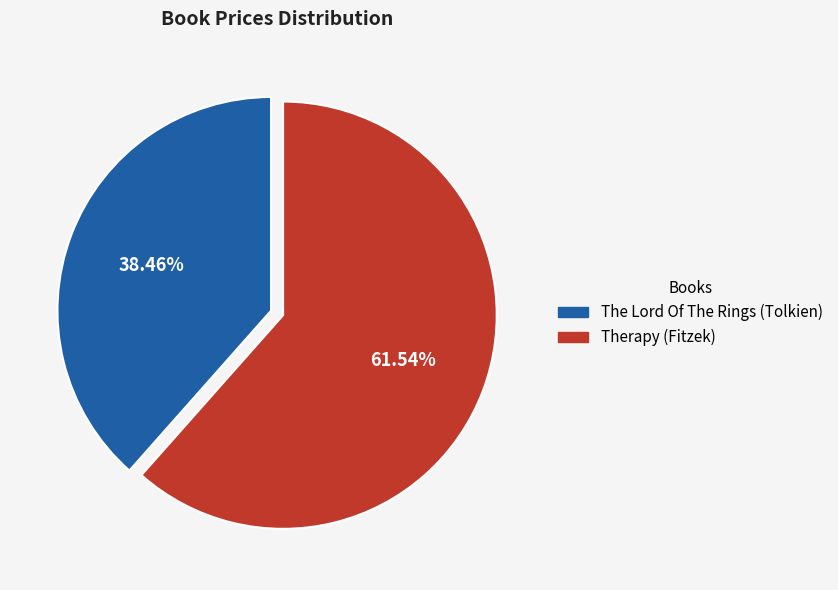

To the nearest percent, what is the difference between the Therapy (Fitzek) and The Lord Of The Rings (Tolkien) slice percentages?

23%